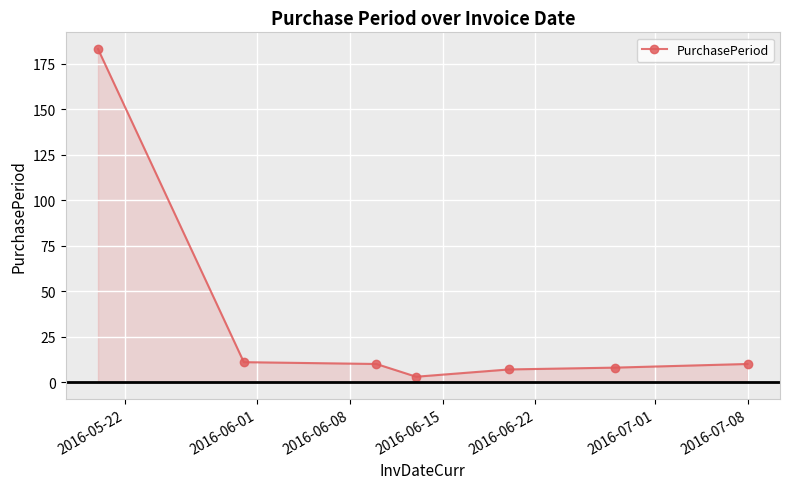

What is the greatest value displayed?

183